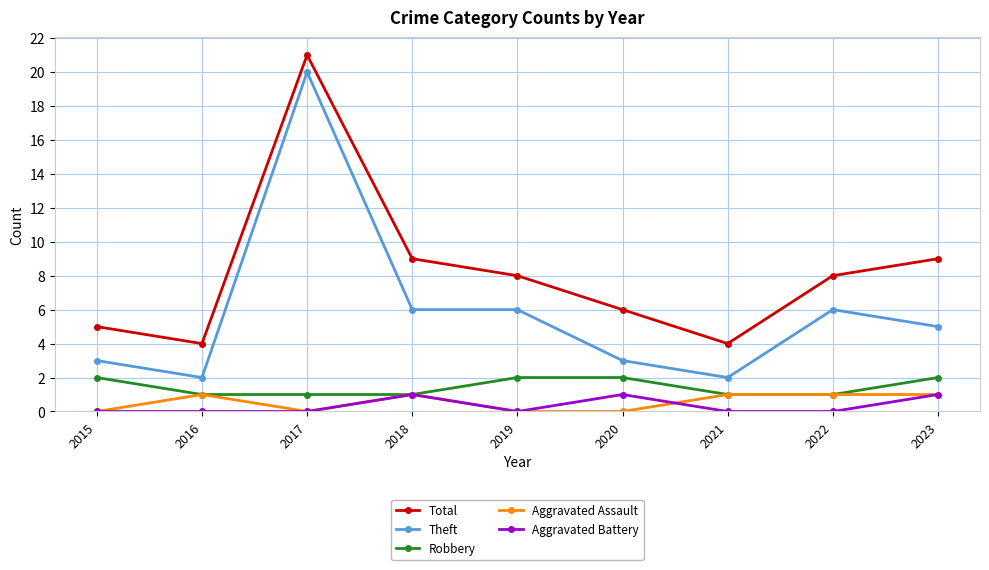

What is the value of the Theft point at the 4th from the left?

6